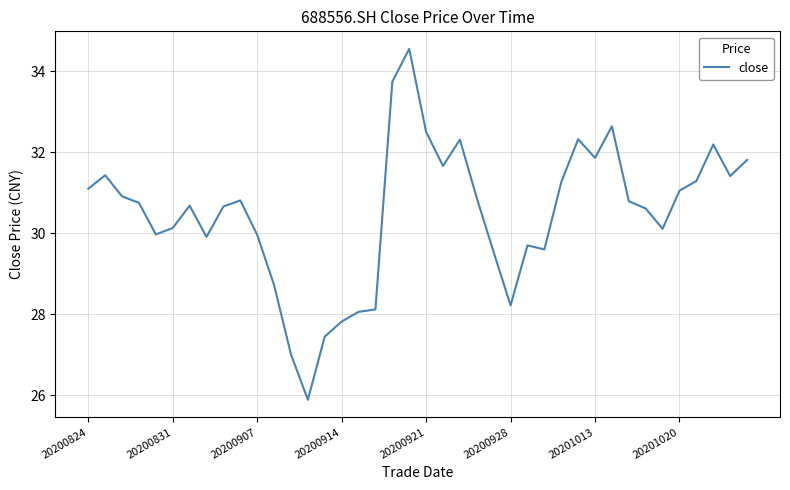

True or false: the data has more than 0 interior local peaks.

True